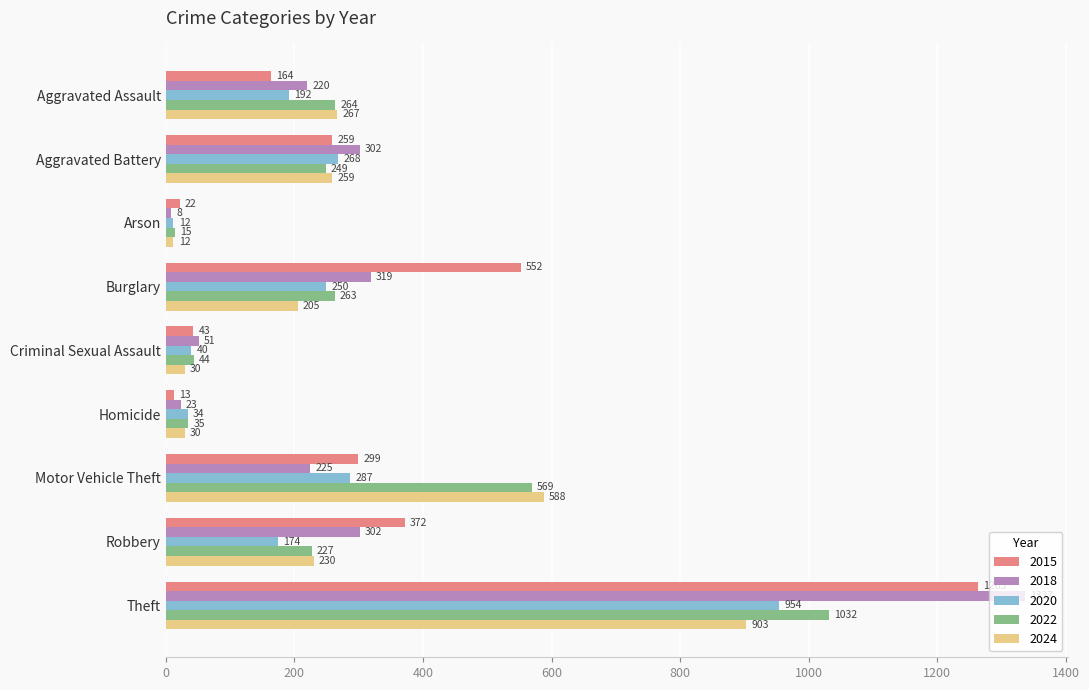

Which series has the largest range (max minus min)?

2018